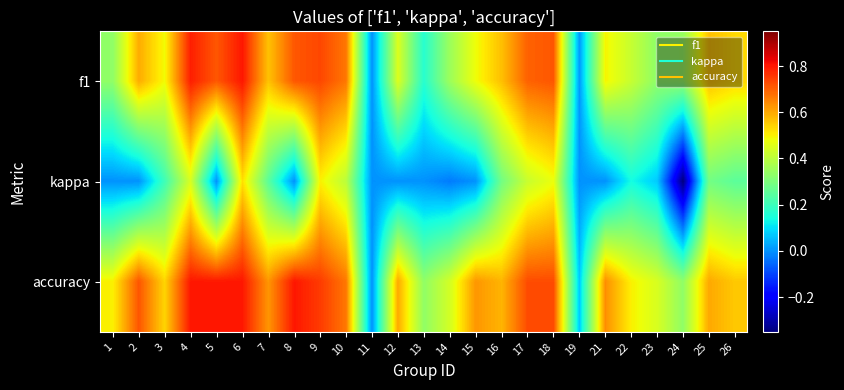

Which series has the widest spread of values?

kappa